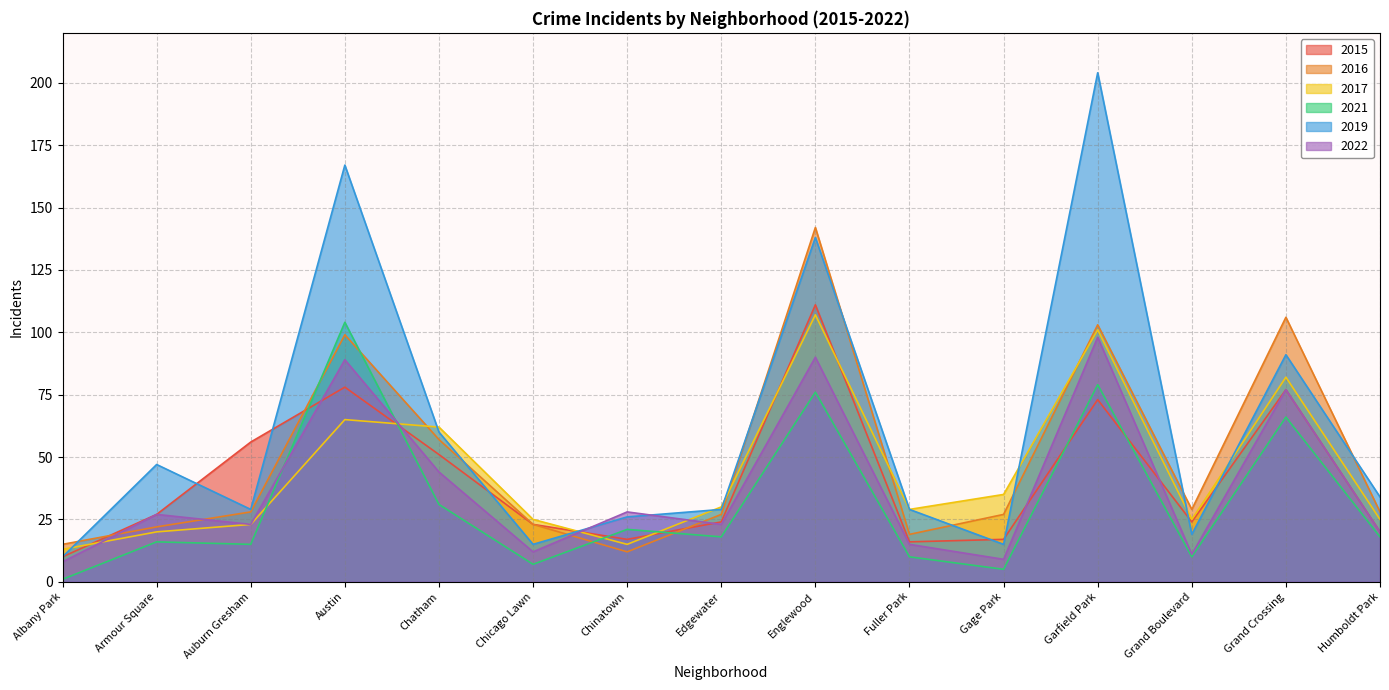

Is it true that 2016 equals 29 at Fuller Park?

False